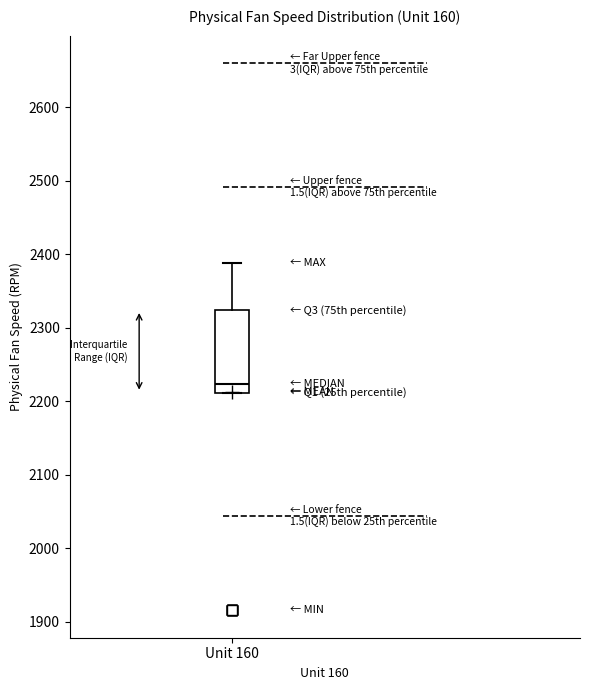

Transcribe this box plot: give where the median line is, the range the box spans, and where the two whiskers end, as read against the y-axis. The values are not printed on the chart, so give them approximately, as read against the axis.

median 2220, box 2210 to 2320, whiskers 2210 to 2390